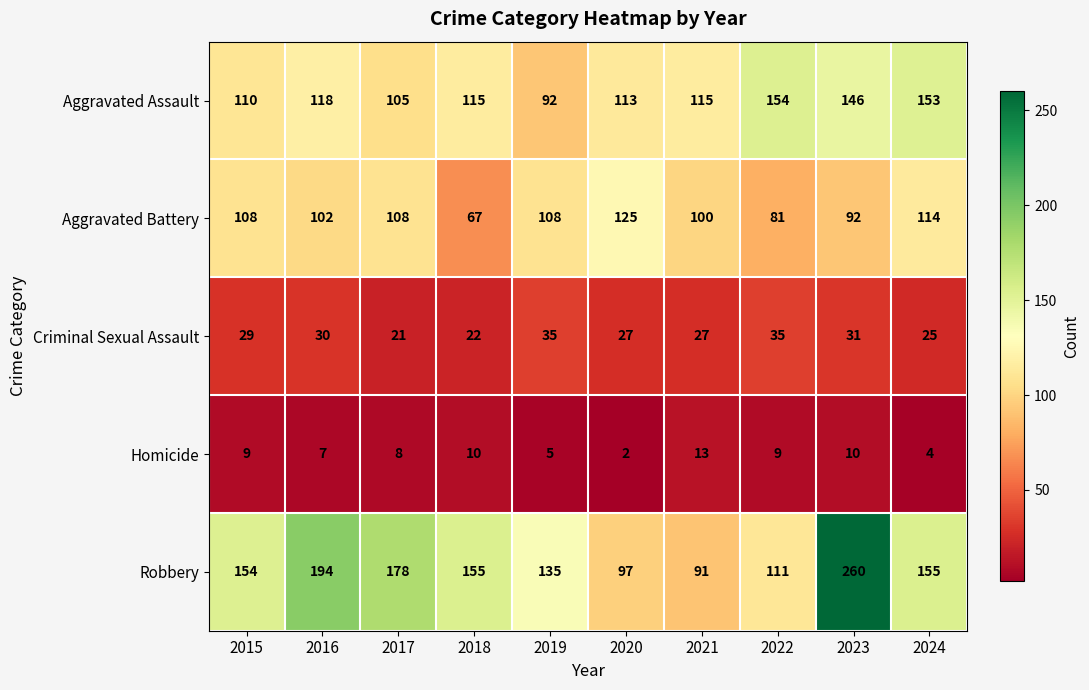

Which category has the lowest value across all series?

2020